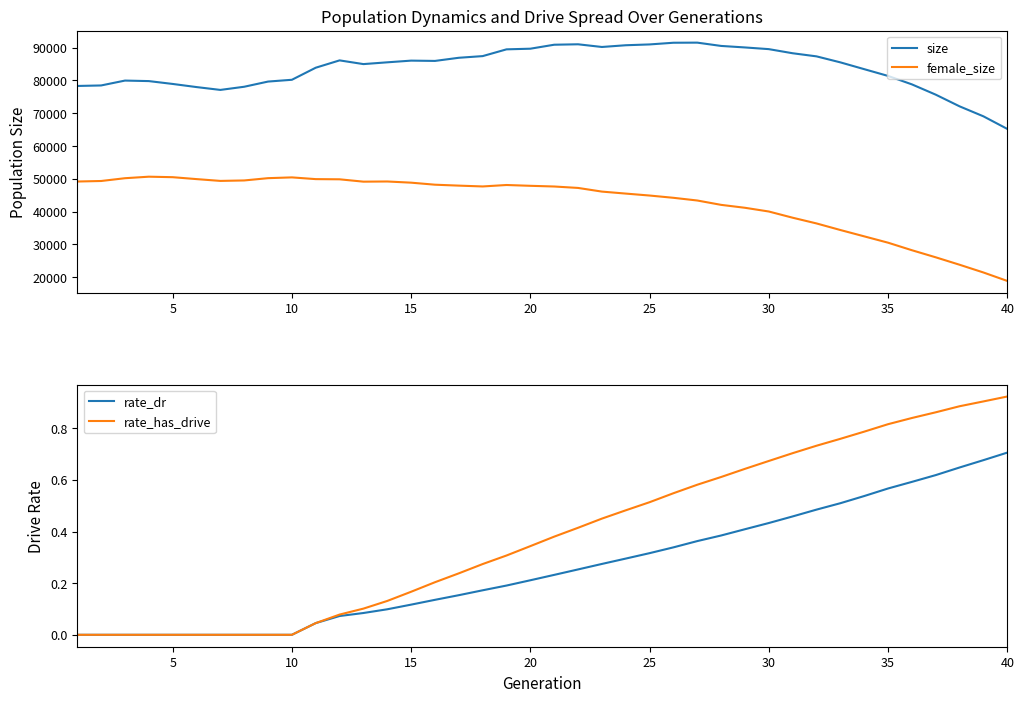

The value of rate_dr at 35 is 0.9. True or false?

False